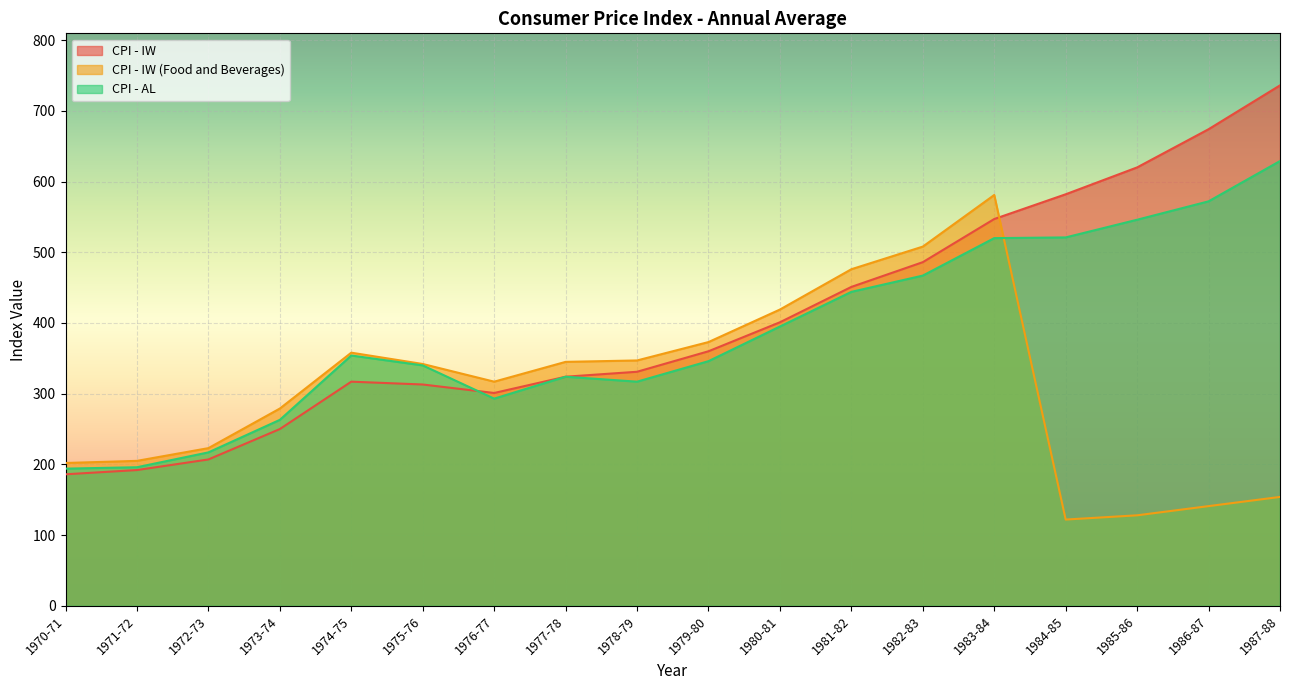

At which label does CPI - IW (Food and Beverages) first exceed 342?

1974-75